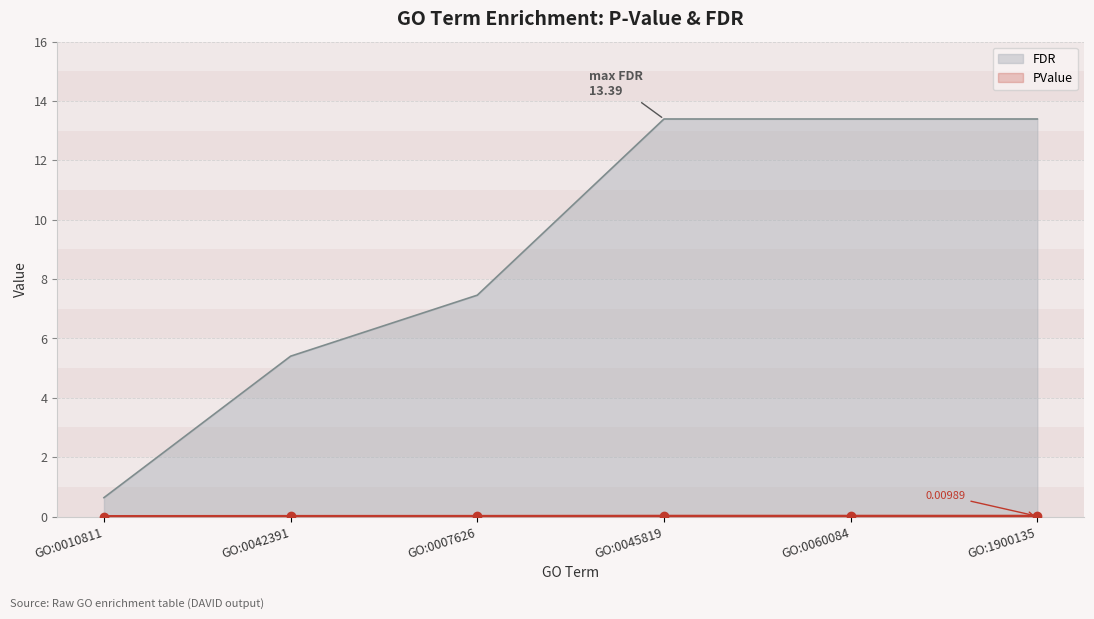

The FDR series shows 13.4 at GO:1900135. True or false?

True